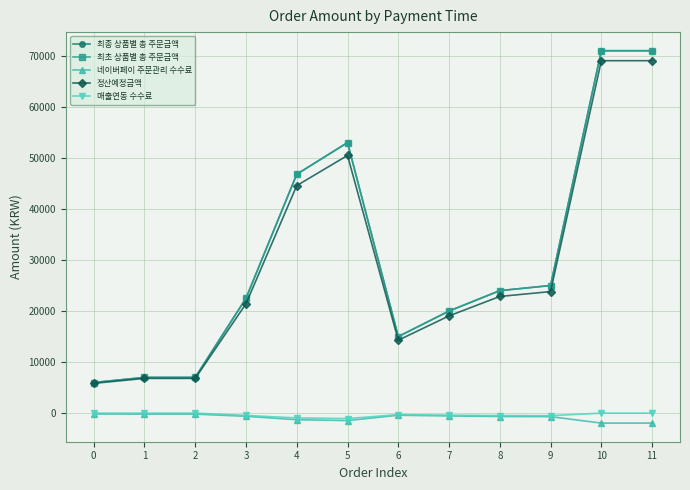

At which label does 정산예정금액 first exceed 22860?

4